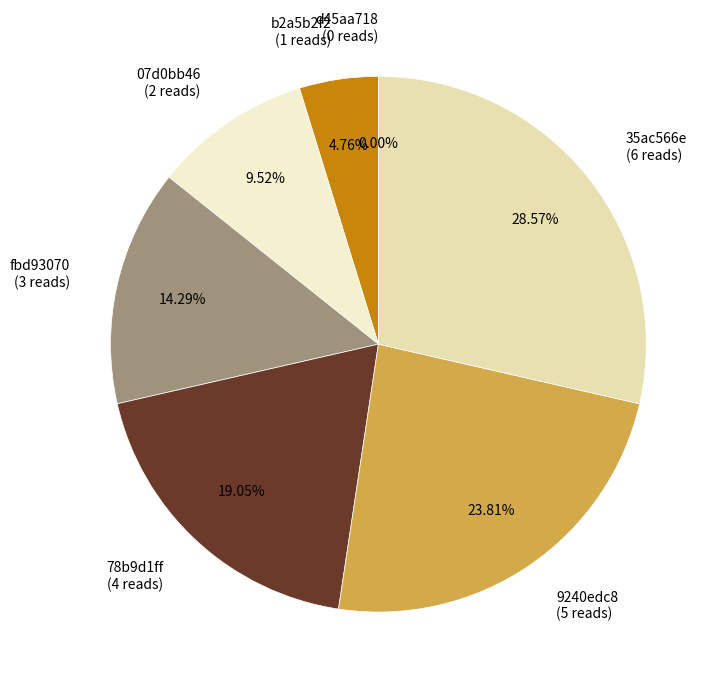

True or false: 9240edc89efca810d255e0f5c21c2cbe accounts for 12% of the total.

False